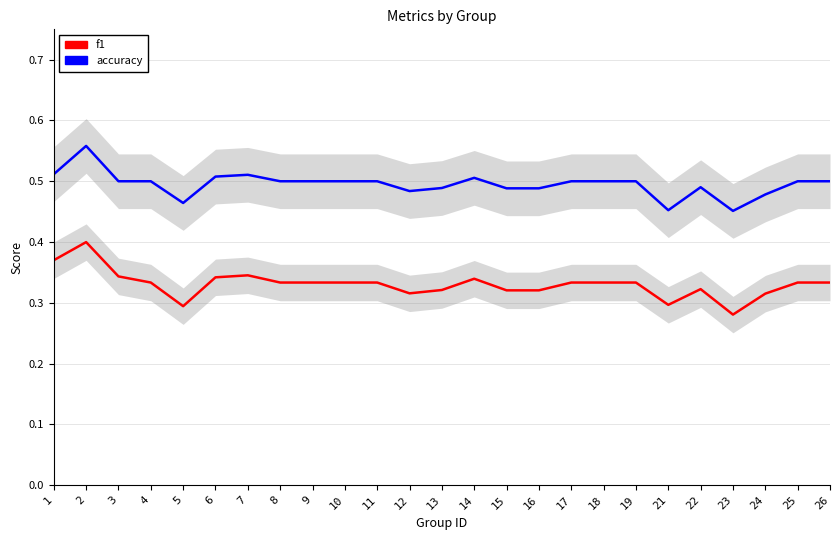

What is the total value across all series at 13?

0.8